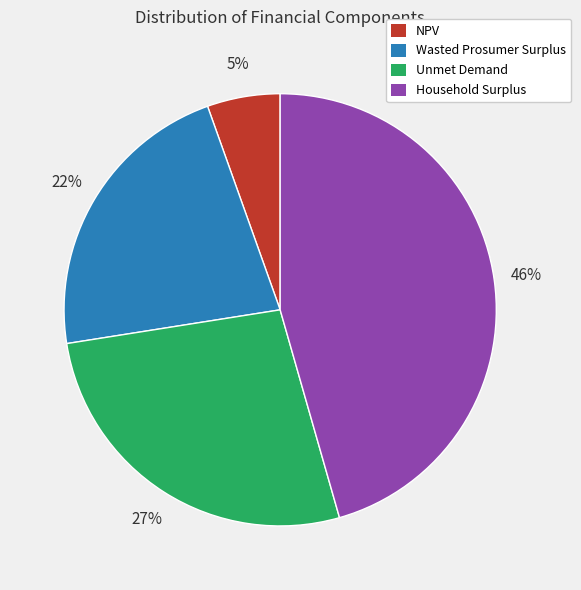

Which slice is the largest?

Household Surplus